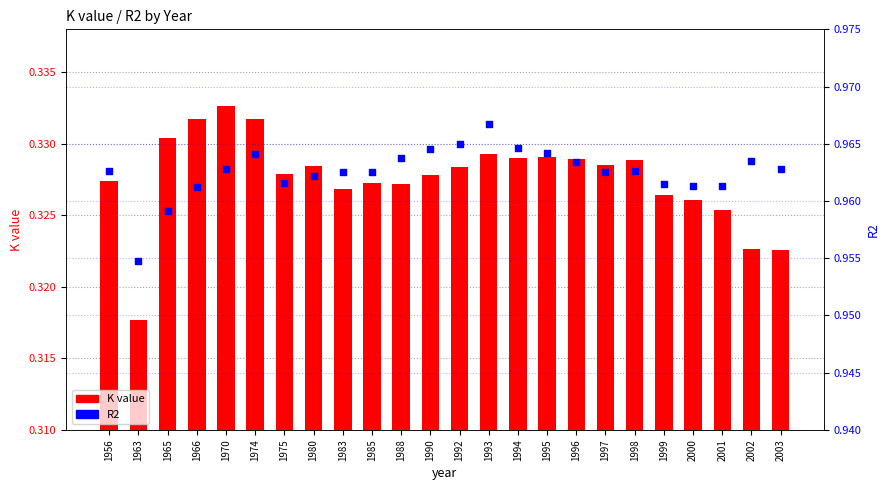

What is the total value across all series at 2000?

1.3